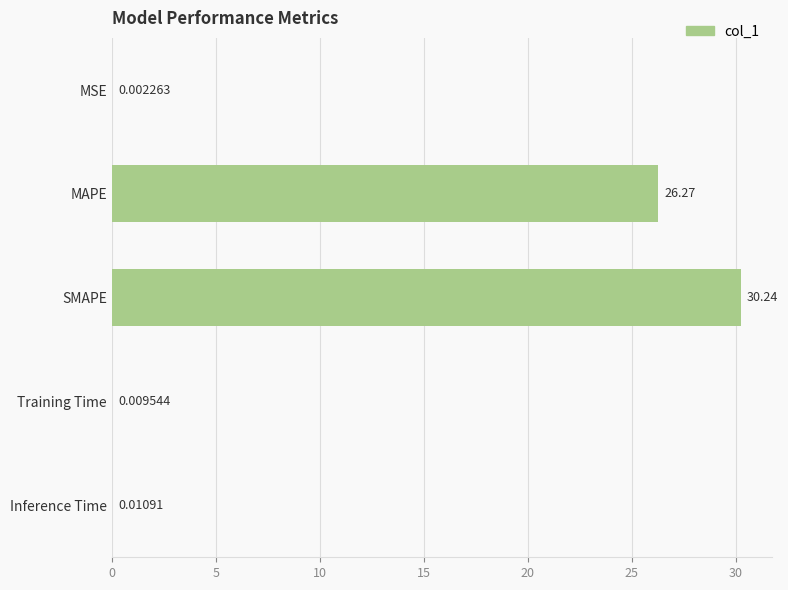

Which category has the highest value across all series?

SMAPE